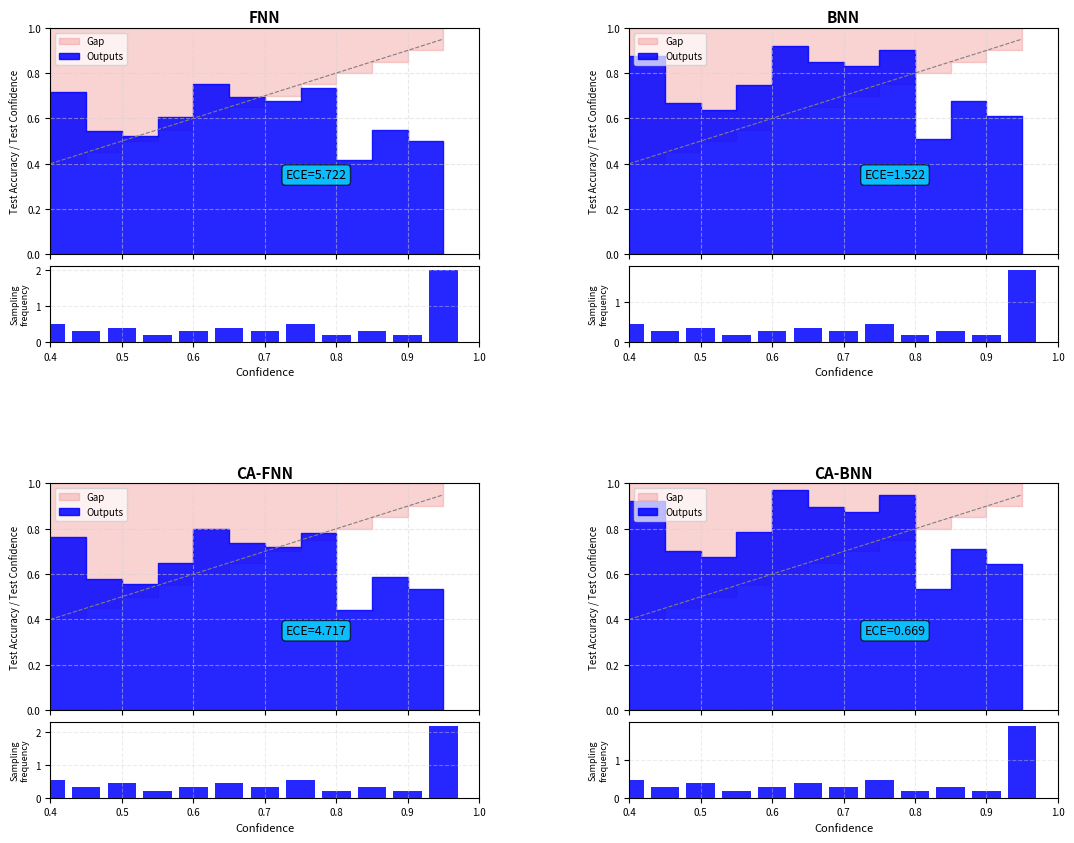

What is the label of the 7th bar from the right?

0.9